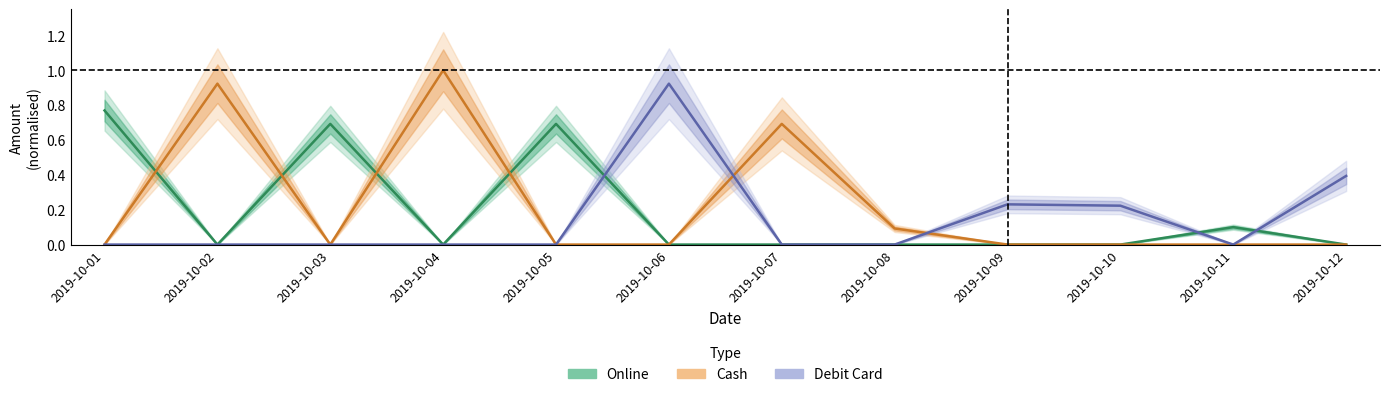

Where do Online and Debit Card first cross each other?

2019-10-05 and 2019-10-06